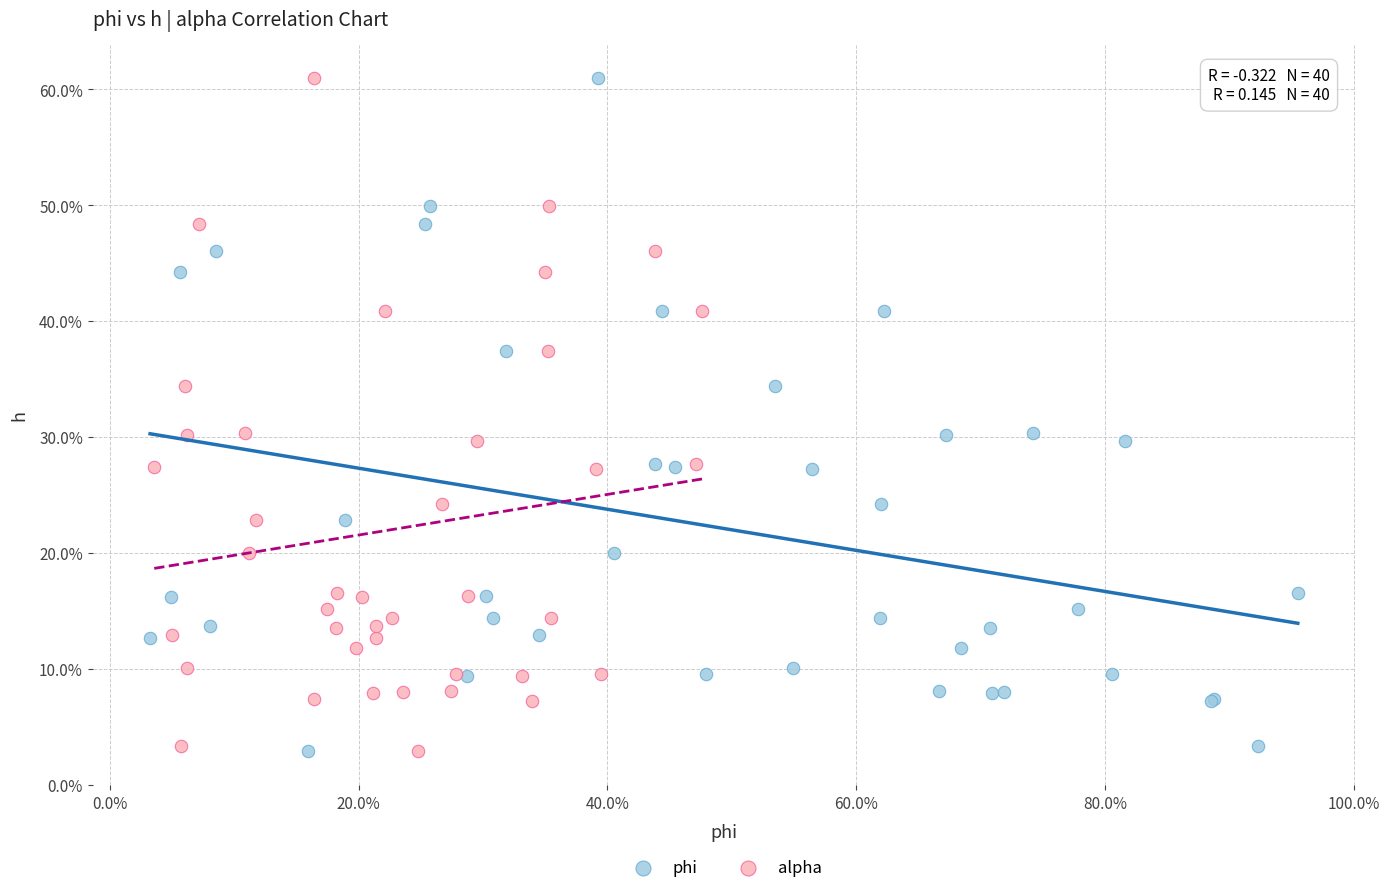

What are all the series names shown in the legend?

phi, alpha